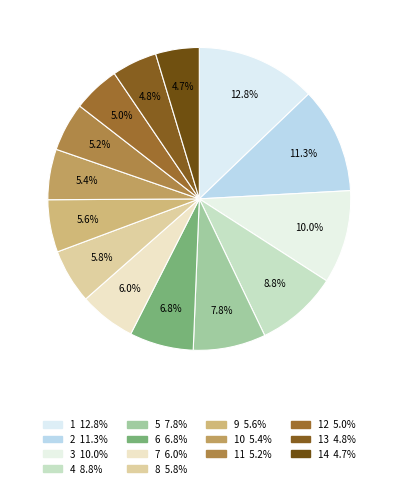

How many slices are in this pie chart?

14